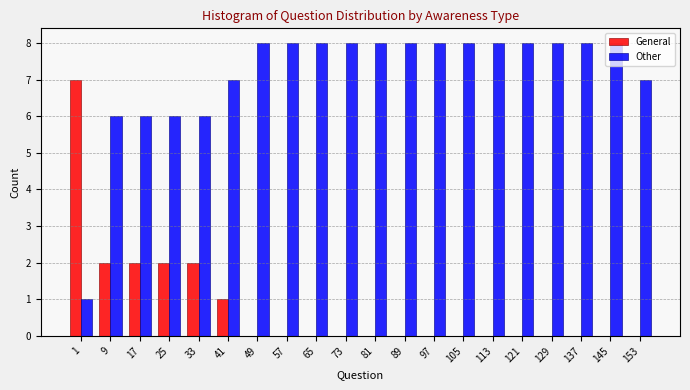

The Other series shows 2 at 97. True or false?

False